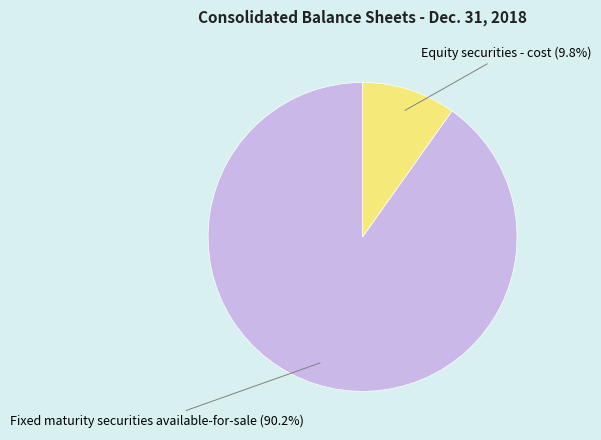

To the nearest percent, what is the average slice percentage?

50%